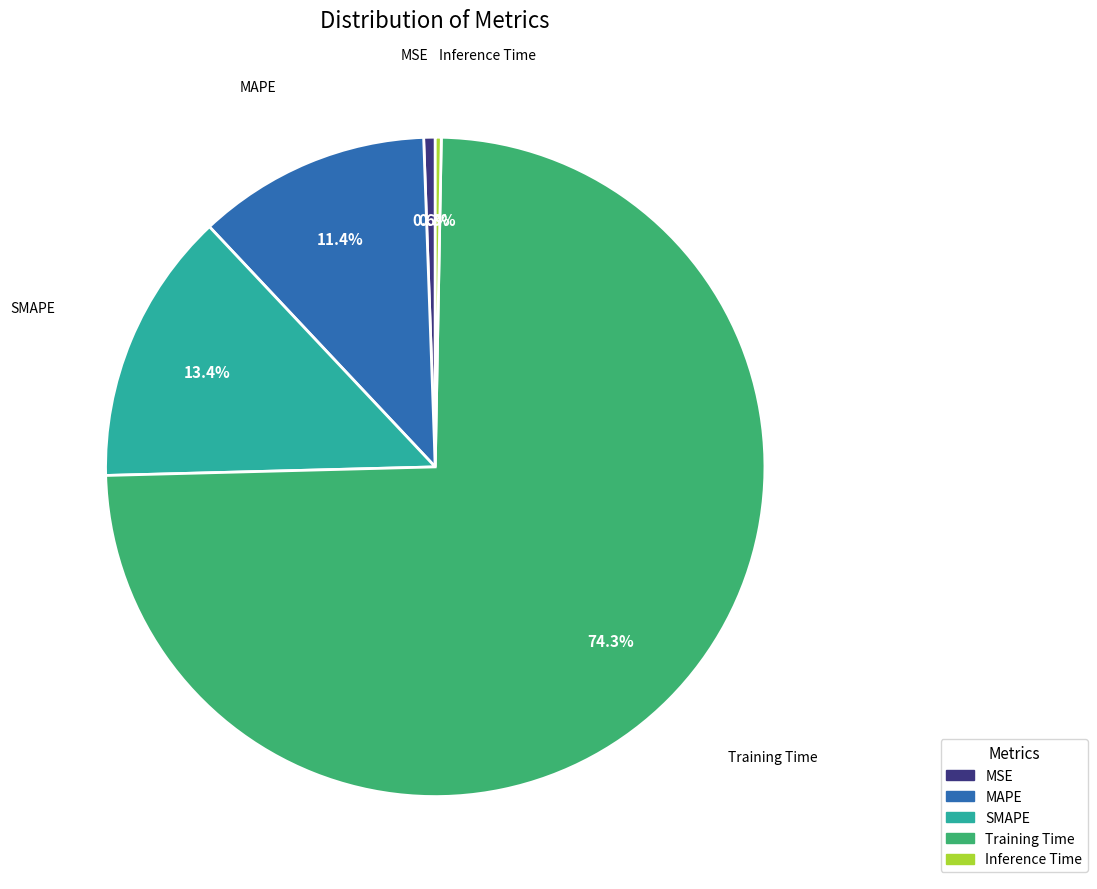

What is the largest slice in the pie chart?

Training Time